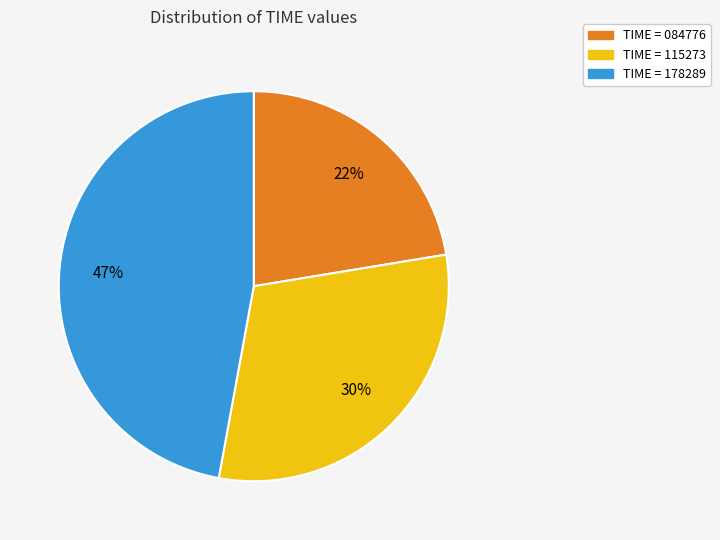

To the nearest percent, what is the difference between the largest and smallest slice percentages?

25%